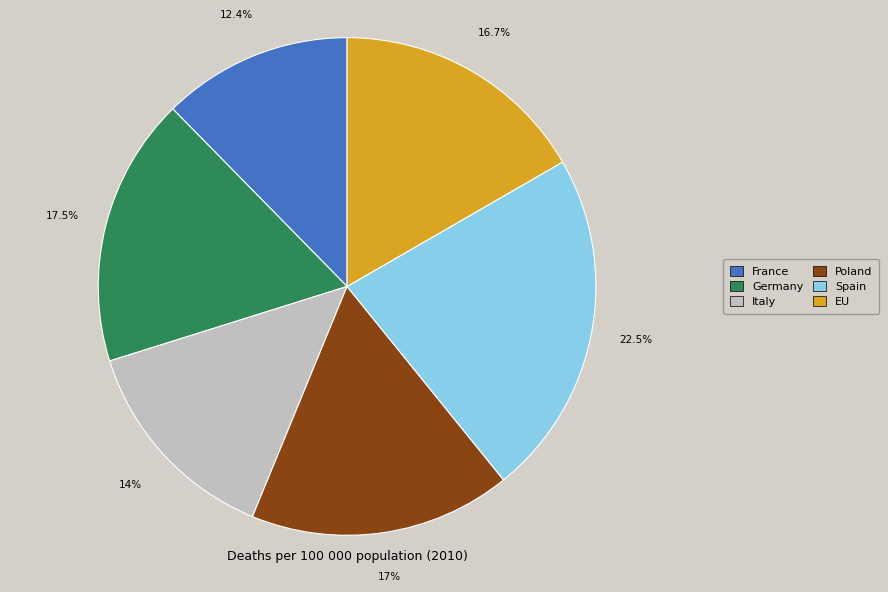

To the nearest percent, what is the combined percentage of EU and Germany?

34%